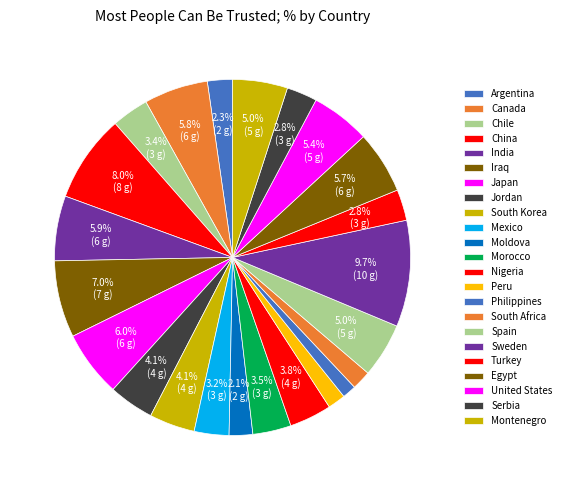

Count the number of slices in the pie.

23